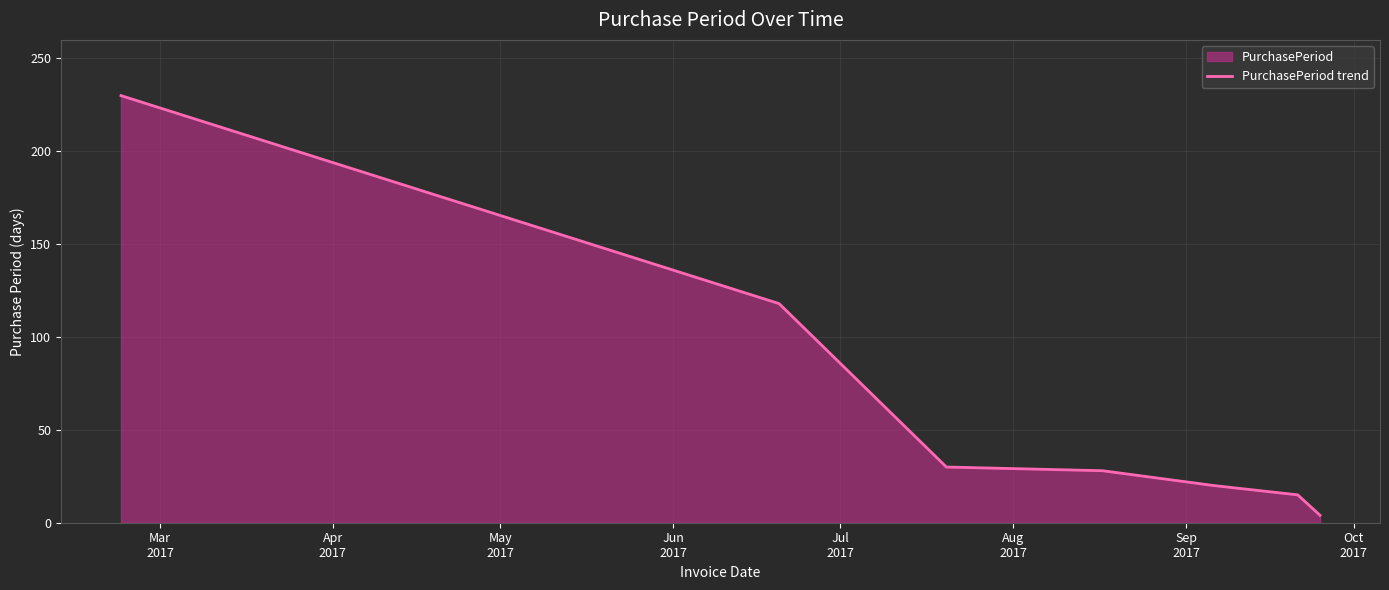

How many data points are above 28?

3